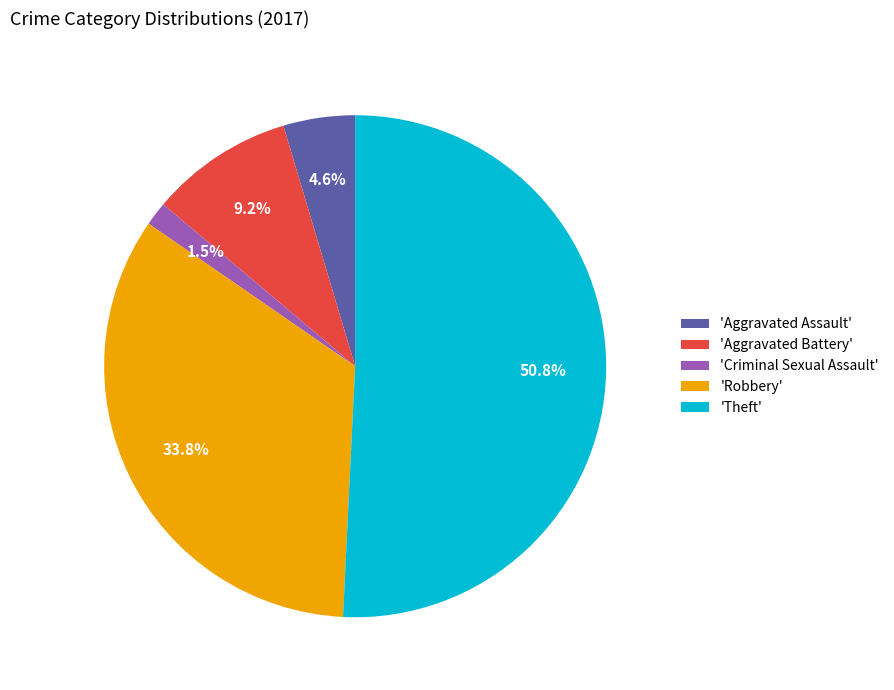

Approximately how many times larger is the value at 'Criminal Sexual Assault' compared to 'Aggravated Assault'?

0.3